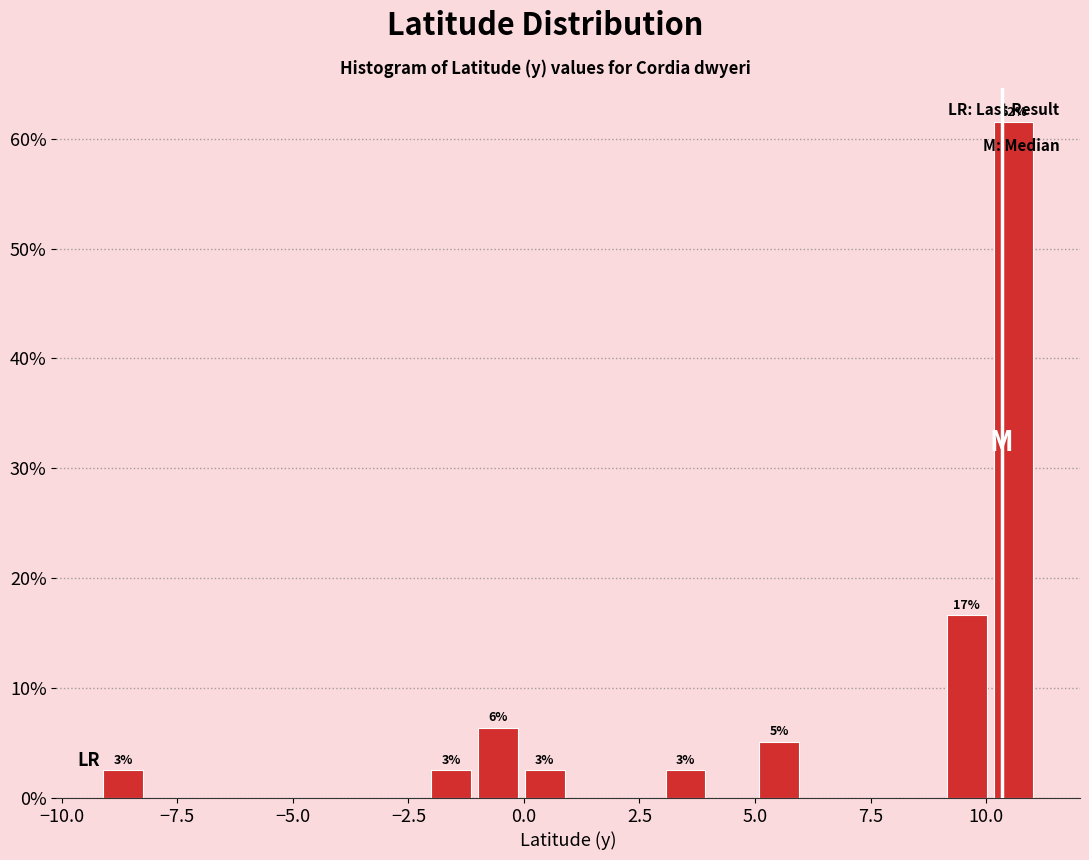

Read against the x-axis, roughly where is the centre of the tallest bar?

10.5